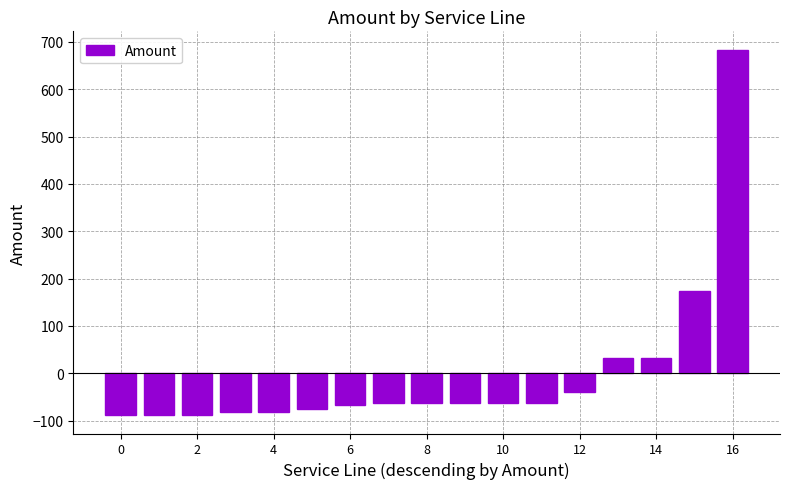

What is the minimum value shown in the chart?

-88.4